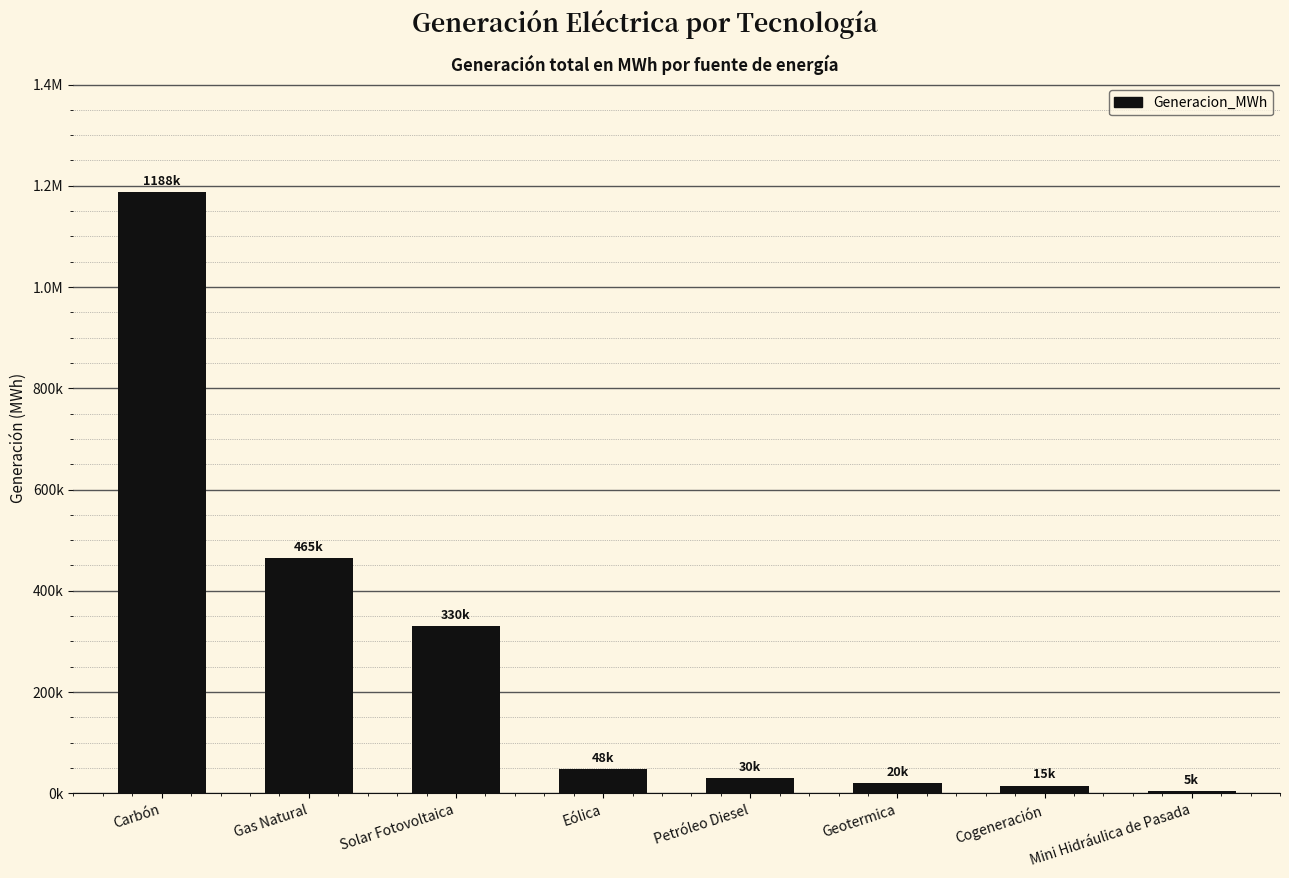

What is the smallest value displayed?

5435.7